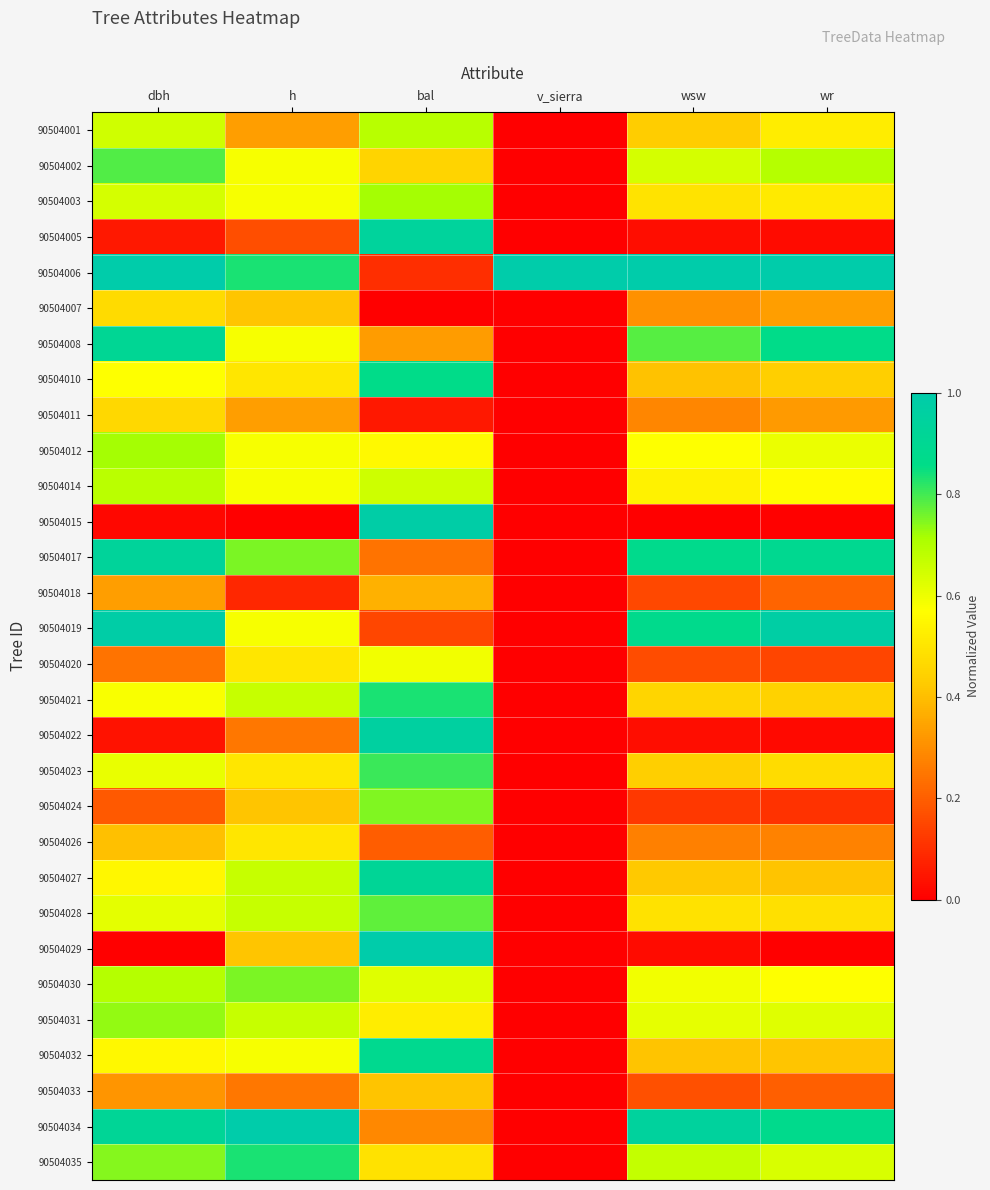

What is the total value across all series at h?

15.6